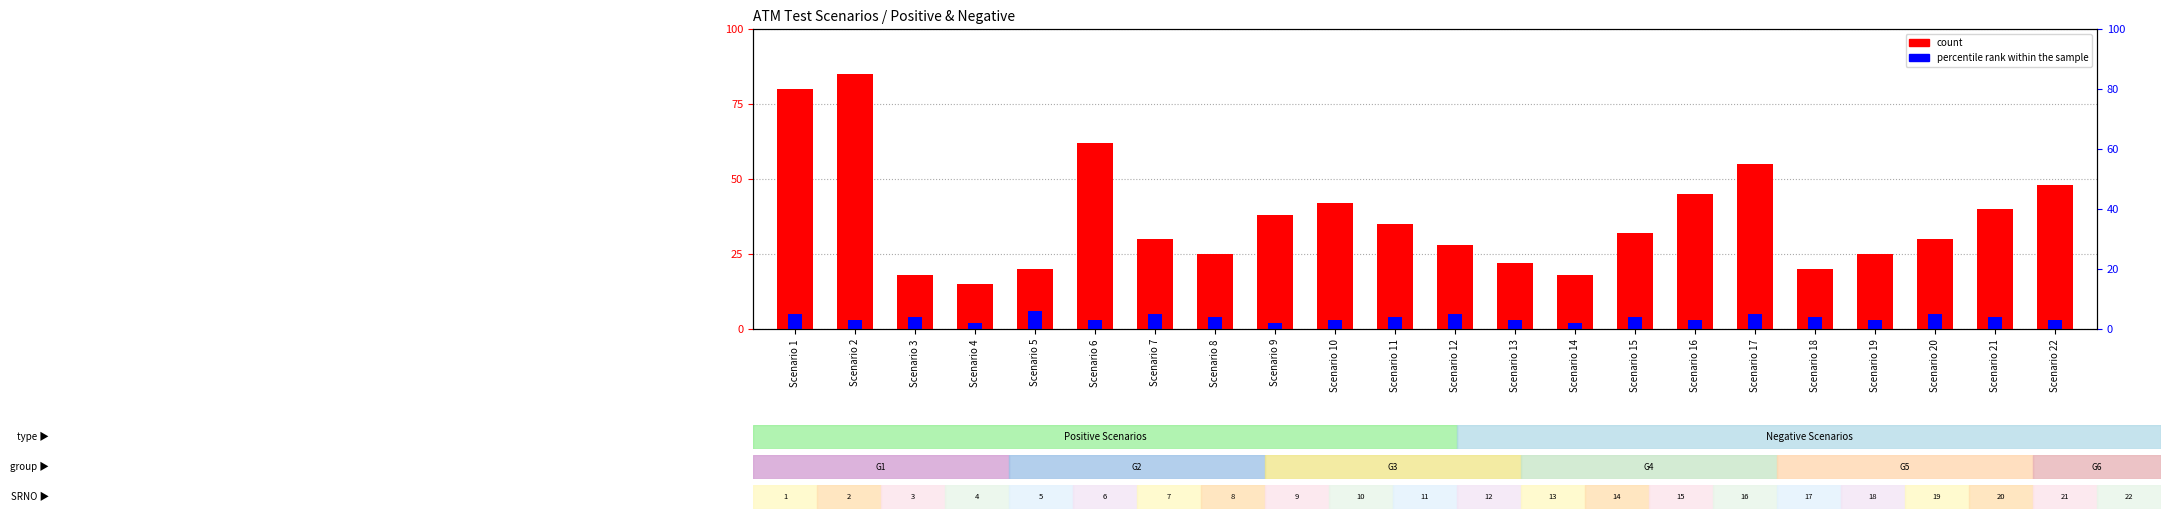

What is the value of the percentile rank within the sample bar at the 3rd from the left?

4